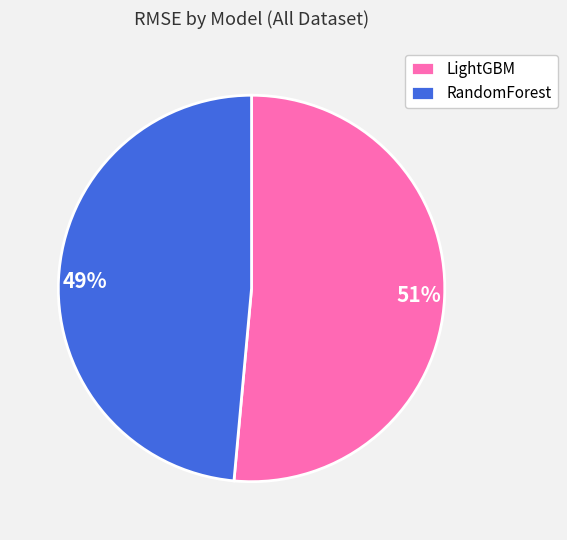

Is there a majority slice in this chart?

Yes